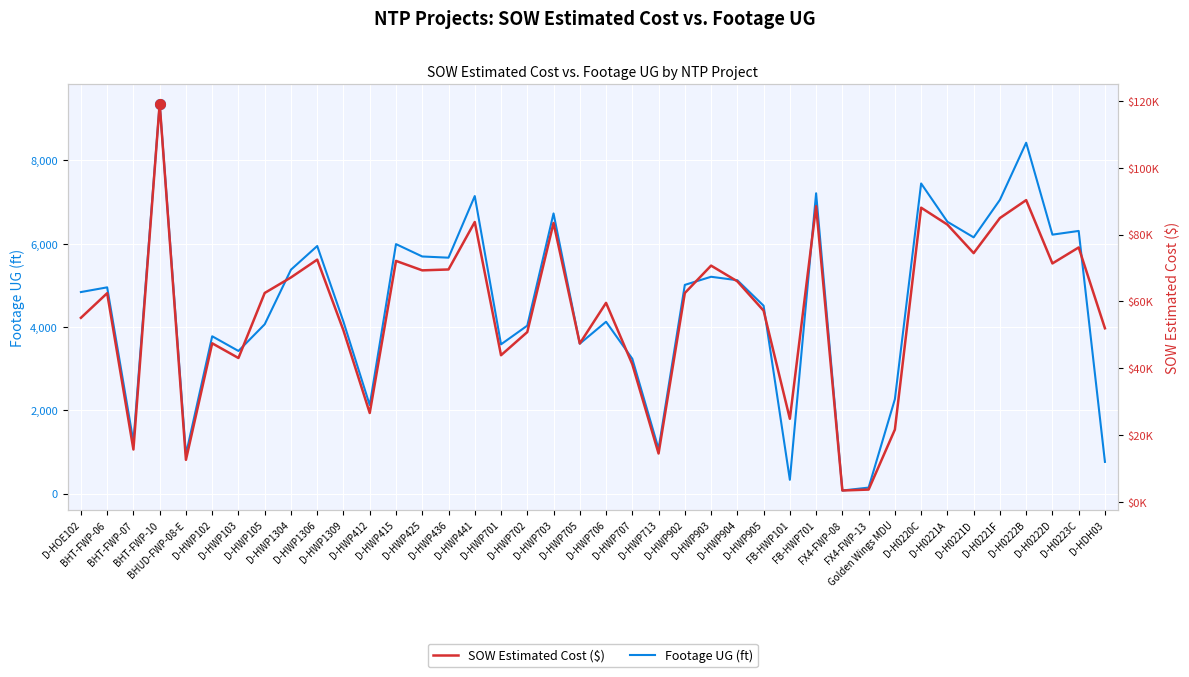

The Footage UG series shows 6967.4 at D-HWP903. True or false?

False